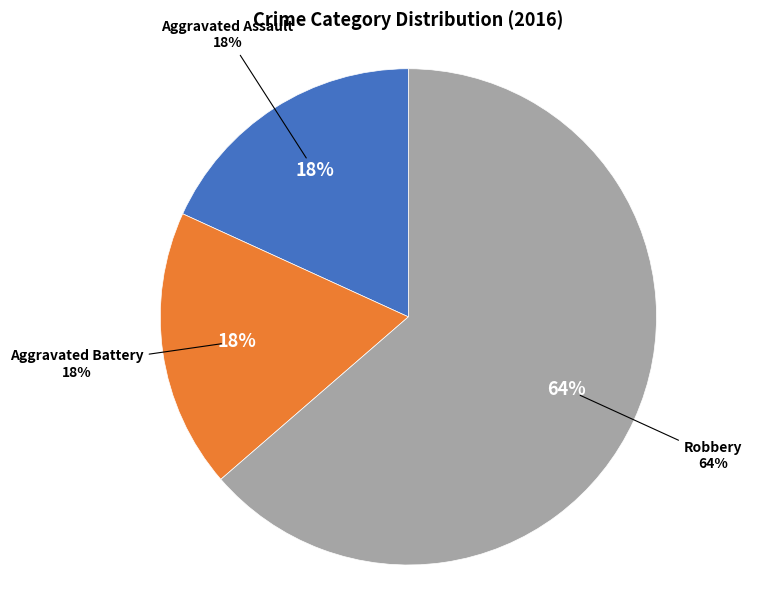

To the nearest percent, what portion does Aggravated Battery represent?

18%